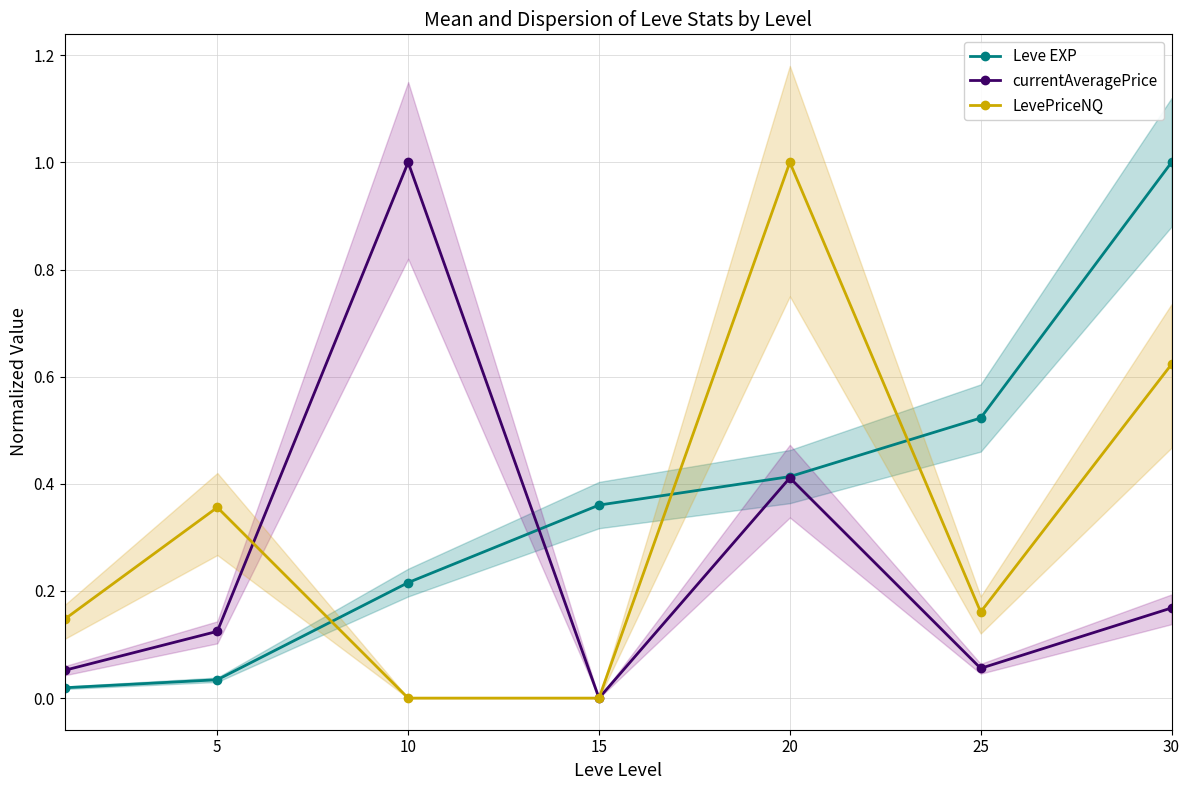

How many interior local valleys does the currentAveragePrice series have?

2